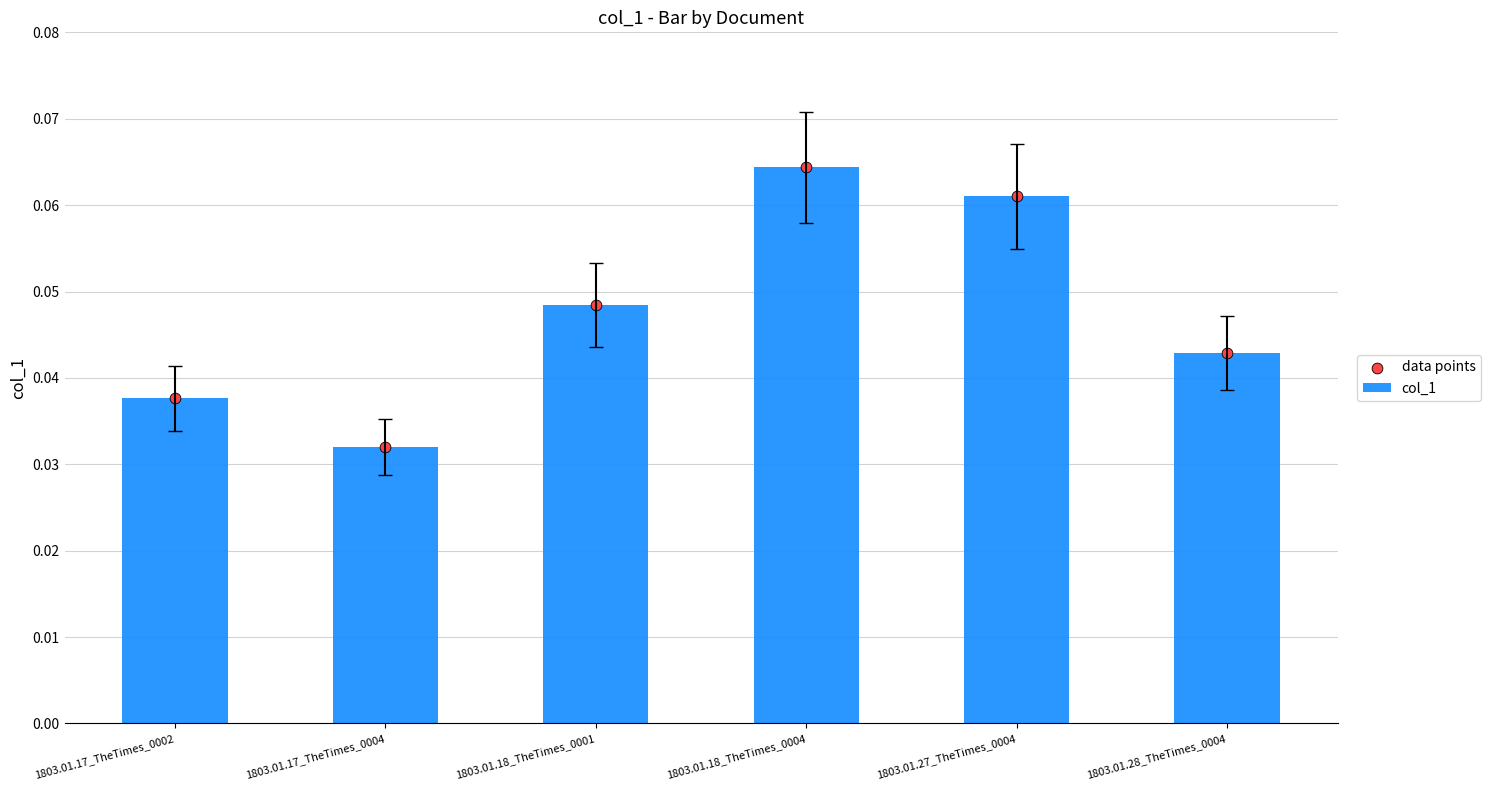

Which series has the largest Y range (max minus min)?

col_1